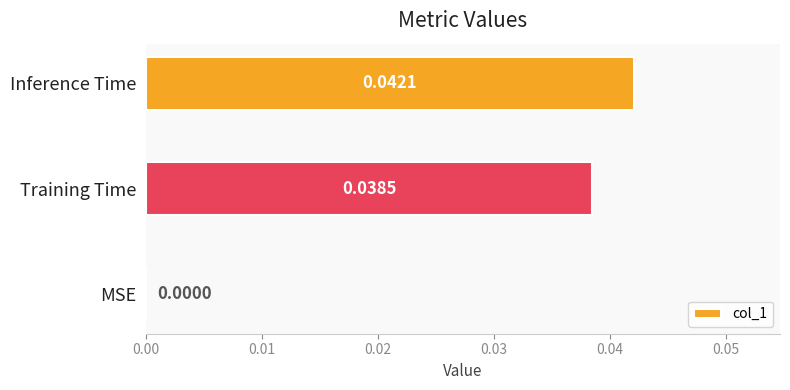

How many categories are shown in the chart?

3